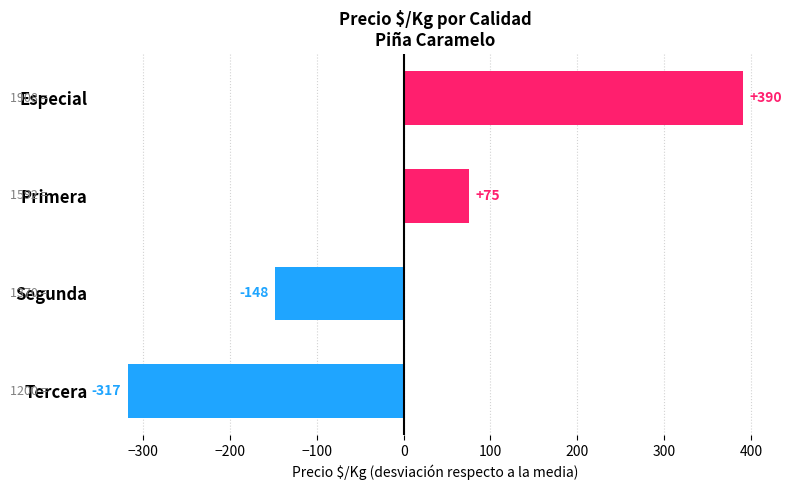

Does the chart contain stacked bars?

No